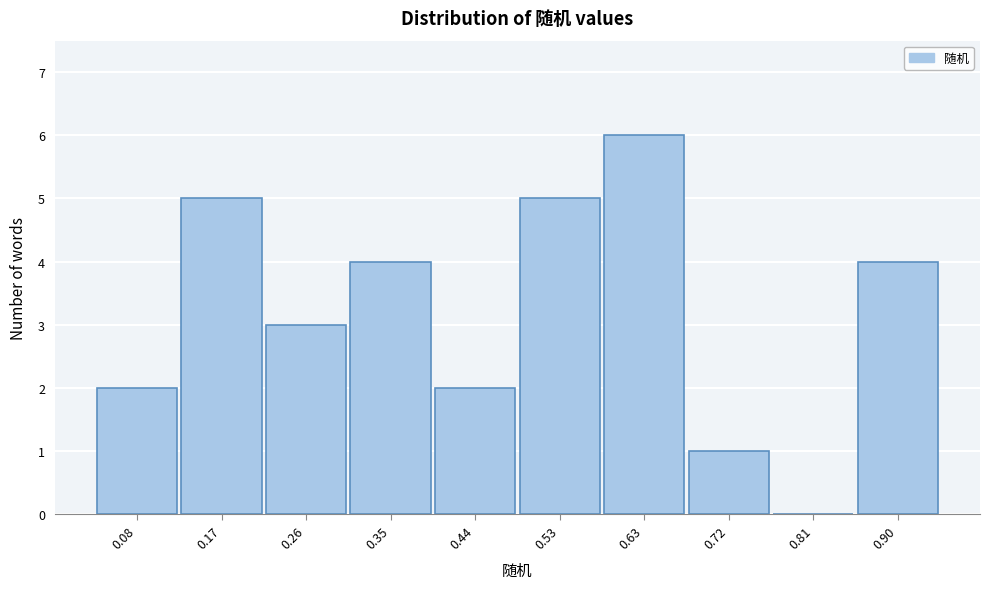

Reading right to left, what are all the values shown in this chart?

0.90=4	0.81=0	0.72=1	0.63=6	0.53=5	0.44=2	0.35=4	0.26=3	0.17=5	0.08=2